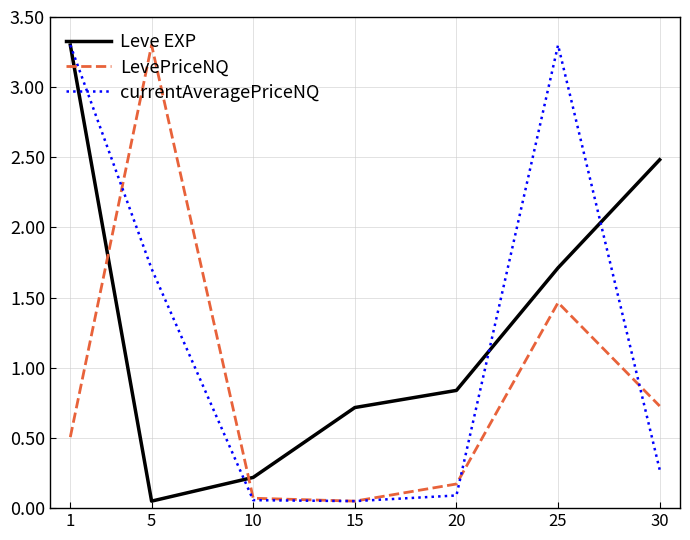

Is it true that LevePriceNQ equals 0.3 at 20?

False